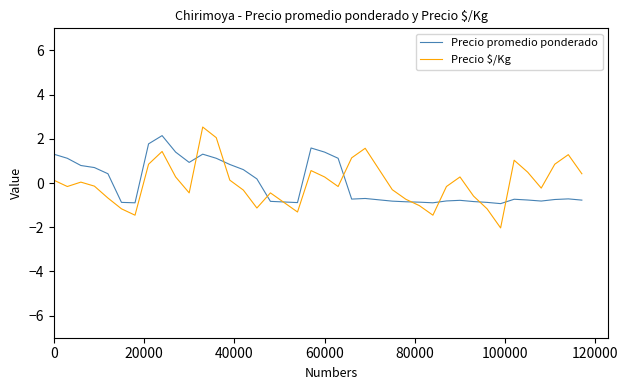

How many values in Precio promedio ponderado are above zero?

17